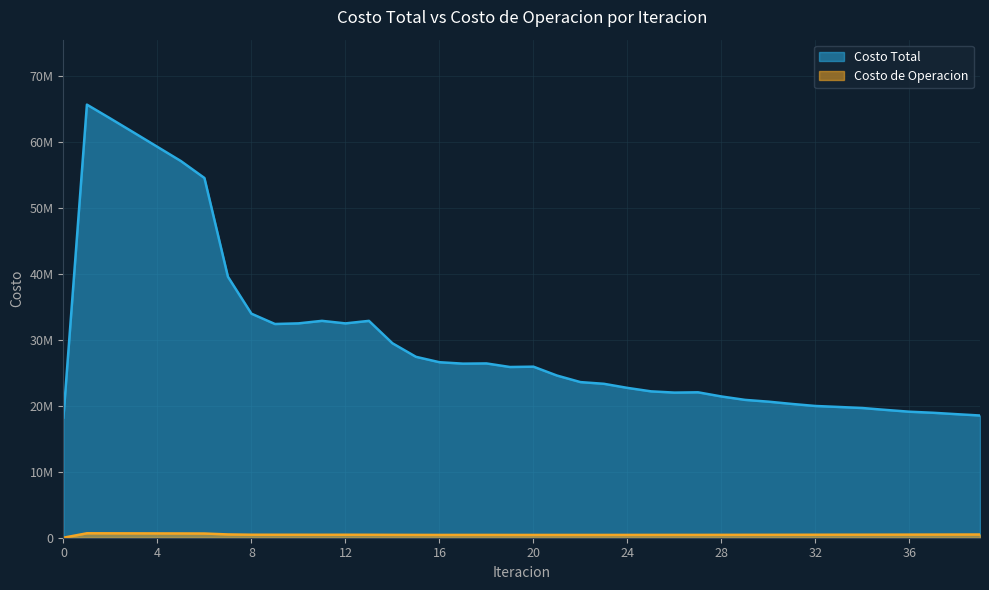

The Costo de Operacion series shows 214087.6 at 28. True or false?

False